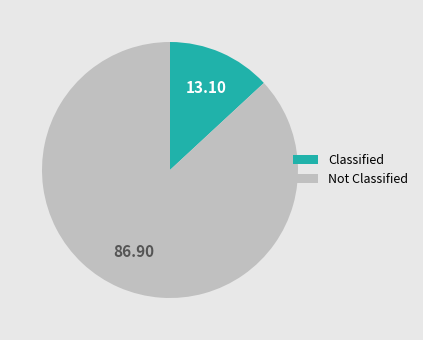

Is there a majority slice in this chart?

Yes